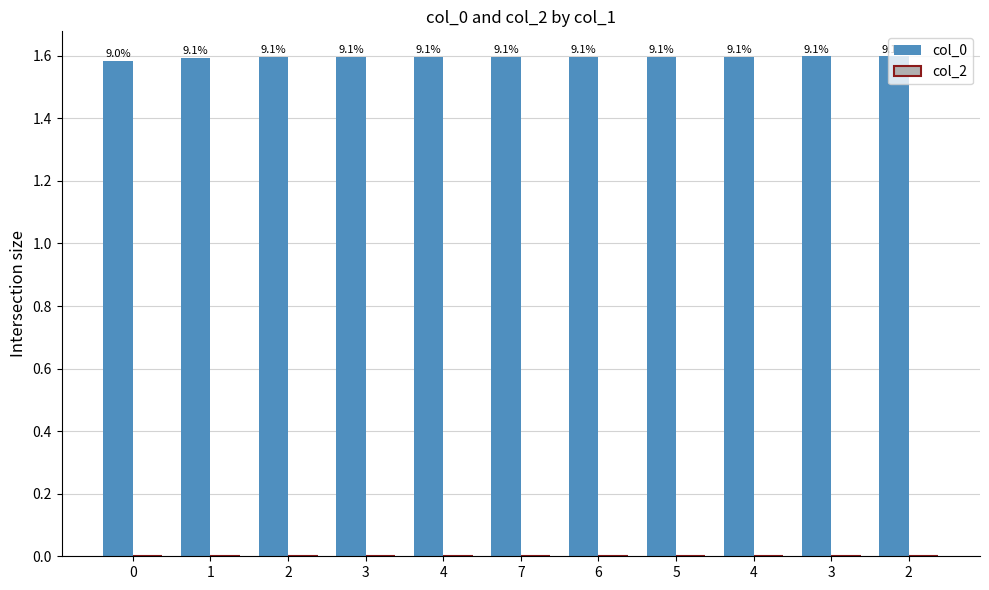

How many bars are there in total?

11